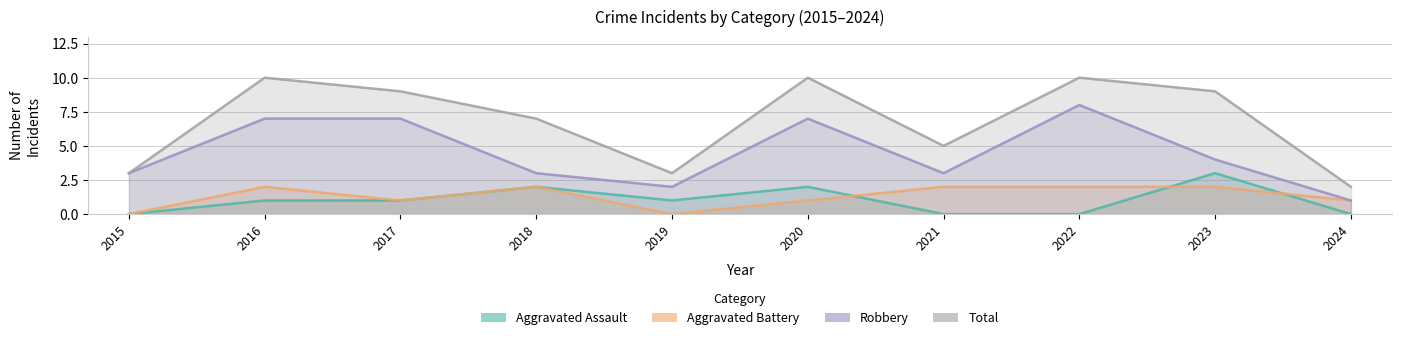

Does the chart display data point markers on the line(s)?

No